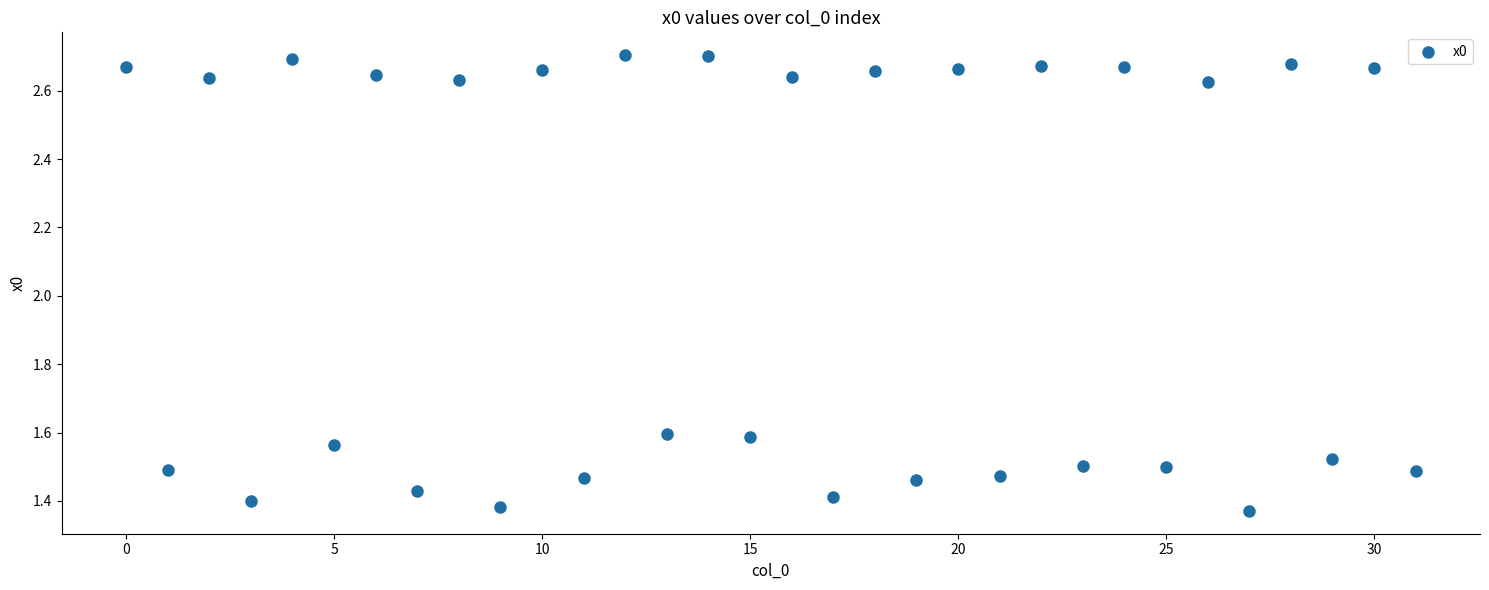

What is the range of Y values (max minus min)?

1.3